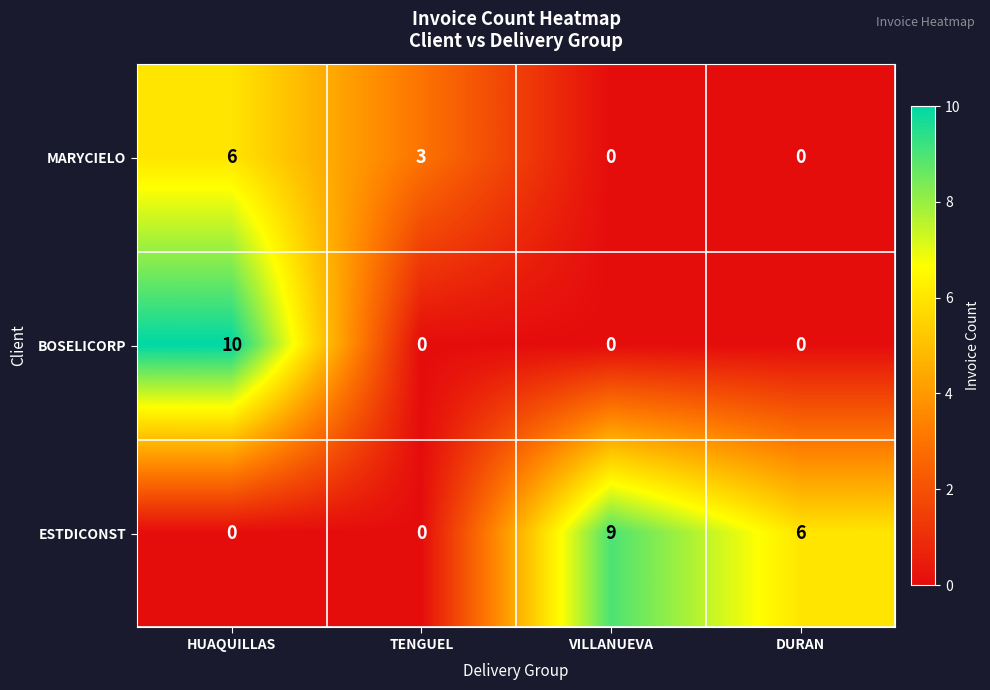

Is it true that ESTDICONST equals 0 at TENGUEL?

True